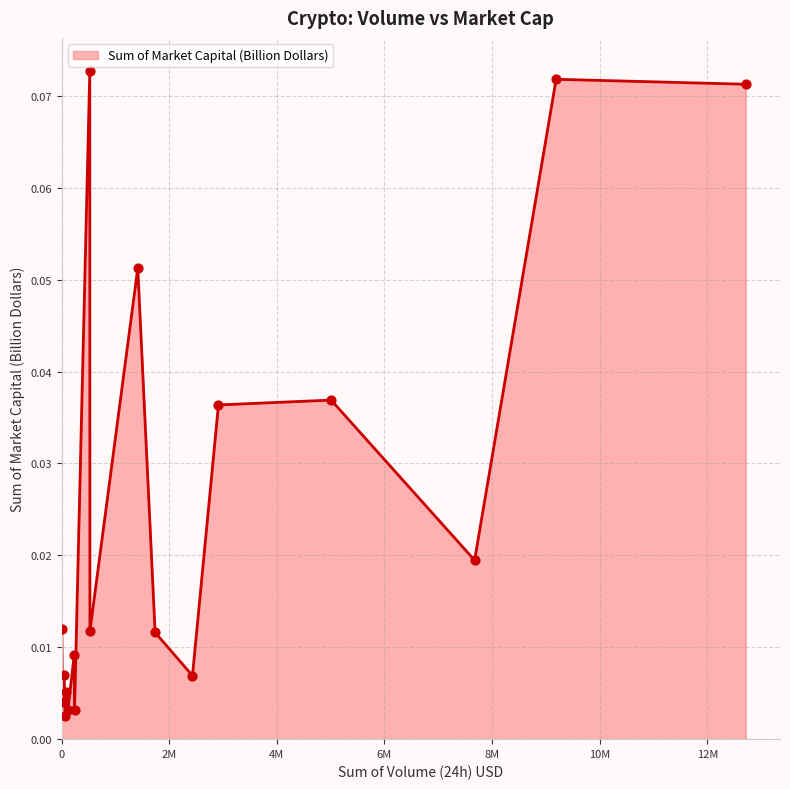

How many lines are shown in the chart?

1